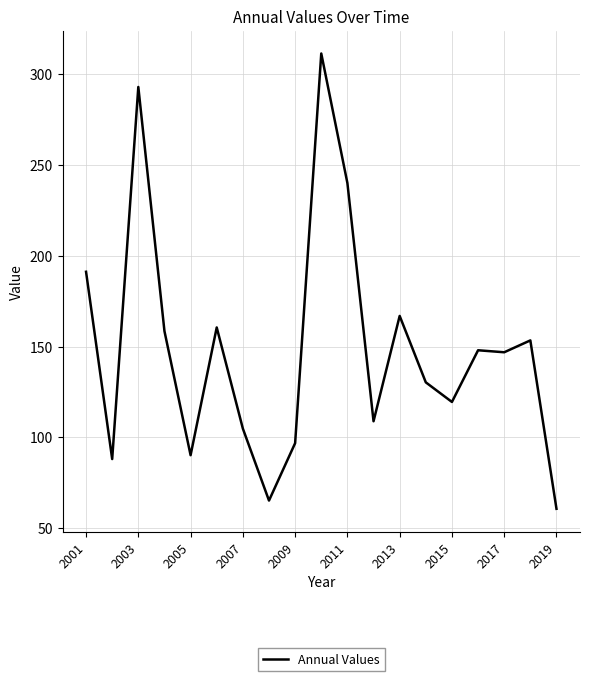

What is the difference between the maximum and minimum values?

251.0